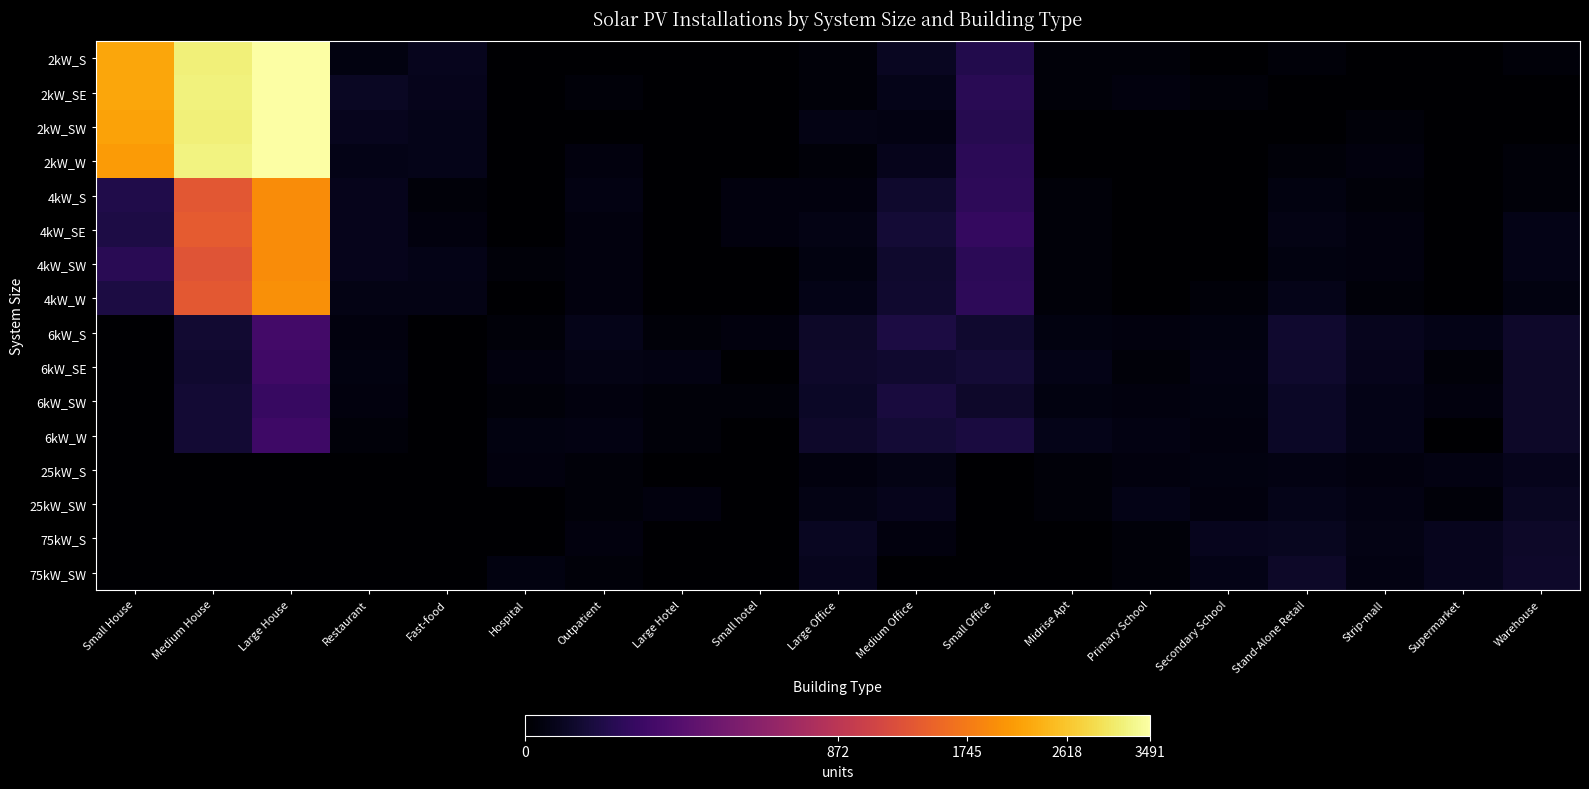

Reading left to right, list all the values displayed in this chart.

2kW_S: Small House=2251	Medium House=3187	Large House=3470	Restaurant=3	Fast-food=10	Hospital=0	Outpatient=0	Large Hotel=0	Small hotel=0	Large Office=1	Medium Office=12	Small Office=61	Midrise Apt=1	Primary School=1	Secondary School=0	Stand-Alone Retail=1	Strip-mall=0	Supermarket=0	Warehouse=1
2kW_SE: Small House=2244	Medium House=3207	Large House=3470	Restaurant=14	Fast-food=9	Hospital=0	Outpatient=1	Large Hotel=0	Small hotel=0	Large Office=1	Medium Office=7	Small Office=74	Midrise Apt=1	Primary School=2	Secondary School=1	Stand-Alone Retail=0	Strip-mall=0	Supermarket=0	Warehouse=0
2kW_SW: Small House=2211	Medium House=3185	Large House=3473	Restaurant=10	Fast-food=7	Hospital=0	Outpatient=0	Large Hotel=0	Small hotel=0	Large Office=5	Medium Office=4	Small Office=67	Midrise Apt=0	Primary School=0	Secondary School=0	Stand-Alone Retail=0	Strip-mall=1	Supermarket=0	Warehouse=0
2kW_W: Small House=2122	Medium House=3228	Large House=3491	Restaurant=6	Fast-food=7	Hospital=0	Outpatient=2	Large Hotel=0	Small hotel=0	Large Office=1	Medium Office=8	Small Office=80	Midrise Apt=0	Primary School=0	Secondary School=0	Stand-Alone Retail=1	Strip-mall=2	Supermarket=0	Warehouse=1
4kW_S: Small House=56	Medium House=1345	Large House=1947	Restaurant=8	Fast-food=1	Hospital=0	Outpatient=4	Large Hotel=0	Small hotel=2	Large Office=2	Medium Office=22	Small Office=84	Midrise Apt=1	Primary School=0	Secondary School=0	Stand-Alone Retail=3	Strip-mall=1	Supermarket=0	Warehouse=1
4kW_SE: Small House=48	Medium House=1382	Large House=1951	Restaurant=9	Fast-food=2	Hospital=0	Outpatient=2	Large Hotel=0	Small hotel=2	Large Office=5	Medium Office=33	Small Office=102	Midrise Apt=1	Primary School=0	Secondary School=0	Stand-Alone Retail=5	Strip-mall=2	Supermarket=0	Warehouse=6
4kW_SW: Small House=73	Medium House=1309	Large House=1953	Restaurant=9	Fast-food=6	Hospital=1	Outpatient=2	Large Hotel=0	Small hotel=0	Large Office=3	Medium Office=23	Small Office=77	Midrise Apt=1	Primary School=0	Secondary School=0	Stand-Alone Retail=3	Strip-mall=2	Supermarket=0	Warehouse=6
4kW_W: Small House=47	Medium House=1347	Large House=1987	Restaurant=5	Fast-food=5	Hospital=0	Outpatient=2	Large Hotel=0	Small hotel=0	Large Office=6	Medium Office=24	Small Office=83	Midrise Apt=1	Primary School=0	Secondary School=1	Stand-Alone Retail=7	Strip-mall=1	Supermarket=0	Warehouse=3
6kW_S: Small House=0	Medium House=27	Large House=148	Restaurant=2	Fast-food=0	Hospital=1	Outpatient=7	Large Hotel=1	Small hotel=2	Large Office=19	Medium Office=45	Small Office=24	Midrise Apt=3	Primary School=2	Secondary School=3	Stand-Alone Retail=24	Strip-mall=10	Supermarket=6	Warehouse=21
6kW_SE: Small House=0	Medium House=24	Large House=135	Restaurant=3	Fast-food=0	Hospital=2	Outpatient=5	Large Hotel=4	Small hotel=0	Large Office=20	Medium Office=25	Small Office=31	Midrise Apt=6	Primary School=1	Secondary School=4	Stand-Alone Retail=23	Strip-mall=9	Supermarket=1	Warehouse=18
6kW_SW: Small House=0	Medium House=29	Large House=110	Restaurant=2	Fast-food=0	Hospital=1	Outpatient=2	Large Hotel=1	Small hotel=1	Large Office=16	Medium Office=41	Small Office=20	Midrise Apt=3	Primary School=2	Secondary School=3	Stand-Alone Retail=17	Strip-mall=6	Supermarket=2	Warehouse=19
6kW_W: Small House=0	Medium House=30	Large House=130	Restaurant=1	Fast-food=0	Hospital=3	Outpatient=4	Large Hotel=1	Small hotel=0	Large Office=21	Medium Office=33	Small Office=44	Midrise Apt=7	Primary School=4	Secondary School=2	Stand-Alone Retail=17	Strip-mall=6	Supermarket=0	Warehouse=19
25kW_S: Small House=0	Medium House=0	Large House=0	Restaurant=0	Fast-food=0	Hospital=2	Outpatient=1	Large Hotel=0	Small hotel=0	Large Office=2	Medium Office=5	Small Office=0	Midrise Apt=1	Primary School=2	Secondary School=3	Stand-Alone Retail=4	Strip-mall=2	Supermarket=4	Warehouse=9
25kW_SW: Small House=0	Medium House=0	Large House=0	Restaurant=0	Fast-food=0	Hospital=0	Outpatient=1	Large Hotel=2	Small hotel=0	Large Office=5	Medium Office=8	Small Office=0	Midrise Apt=1	Primary School=6	Secondary School=2	Stand-Alone Retail=7	Strip-mall=4	Supermarket=1	Warehouse=12
75kW_S: Small House=0	Medium House=0	Large House=0	Restaurant=0	Fast-food=0	Hospital=0	Outpatient=2	Large Hotel=0	Small hotel=0	Large Office=13	Medium Office=2	Small Office=0	Midrise Apt=0	Primary School=1	Secondary School=10	Stand-Alone Retail=11	Strip-mall=5	Supermarket=10	Warehouse=19
75kW_SW: Small House=0	Medium House=0	Large House=0	Restaurant=0	Fast-food=0	Hospital=3	Outpatient=1	Large Hotel=0	Small hotel=0	Large Office=10	Medium Office=0	Small Office=0	Midrise Apt=0	Primary School=1	Secondary School=6	Stand-Alone Retail=19	Strip-mall=4	Supermarket=10	Warehouse=20